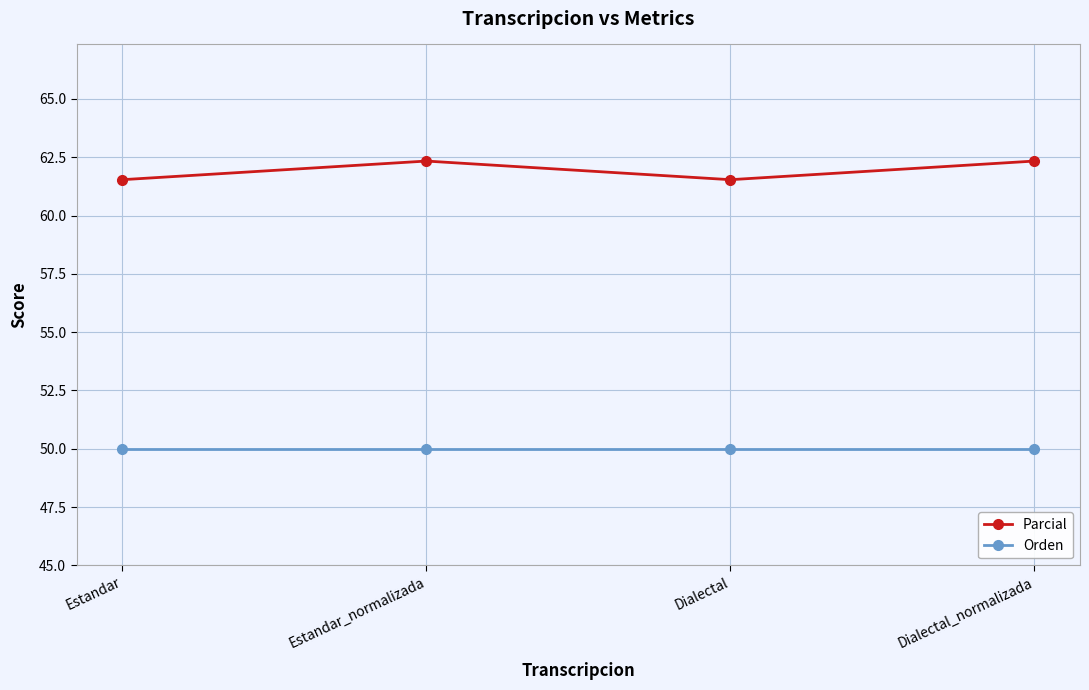

Where is the first local maximum for Parcial?

Estandar_normalizada